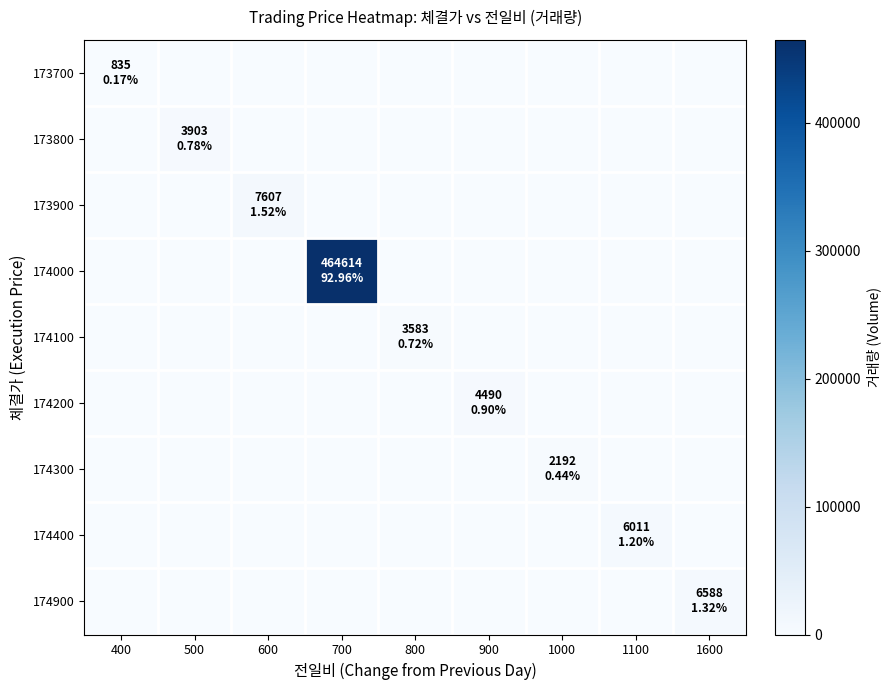

Reading right to left, what are all the values shown in this chart?

173700: 1600=0	1100=0	1000=0	900=0	800=0	700=0	600=0	500=0	400=835
173800: 1600=0	1100=0	1000=0	900=0	800=0	700=0	600=0	500=3903	400=0
173900: 1600=0	1100=0	1000=0	900=0	800=0	700=0	600=7607	500=0	400=0
174000: 1600=0	1100=0	1000=0	900=0	800=0	700=464614	600=0	500=0	400=0
174100: 1600=0	1100=0	1000=0	900=0	800=3583	700=0	600=0	500=0	400=0
174200: 1600=0	1100=0	1000=0	900=4490	800=0	700=0	600=0	500=0	400=0
174300: 1600=0	1100=0	1000=2192	900=0	800=0	700=0	600=0	500=0	400=0
174400: 1600=0	1100=6011	1000=0	900=0	800=0	700=0	600=0	500=0	400=0
174900: 1600=6588	1100=0	1000=0	900=0	800=0	700=0	600=0	500=0	400=0